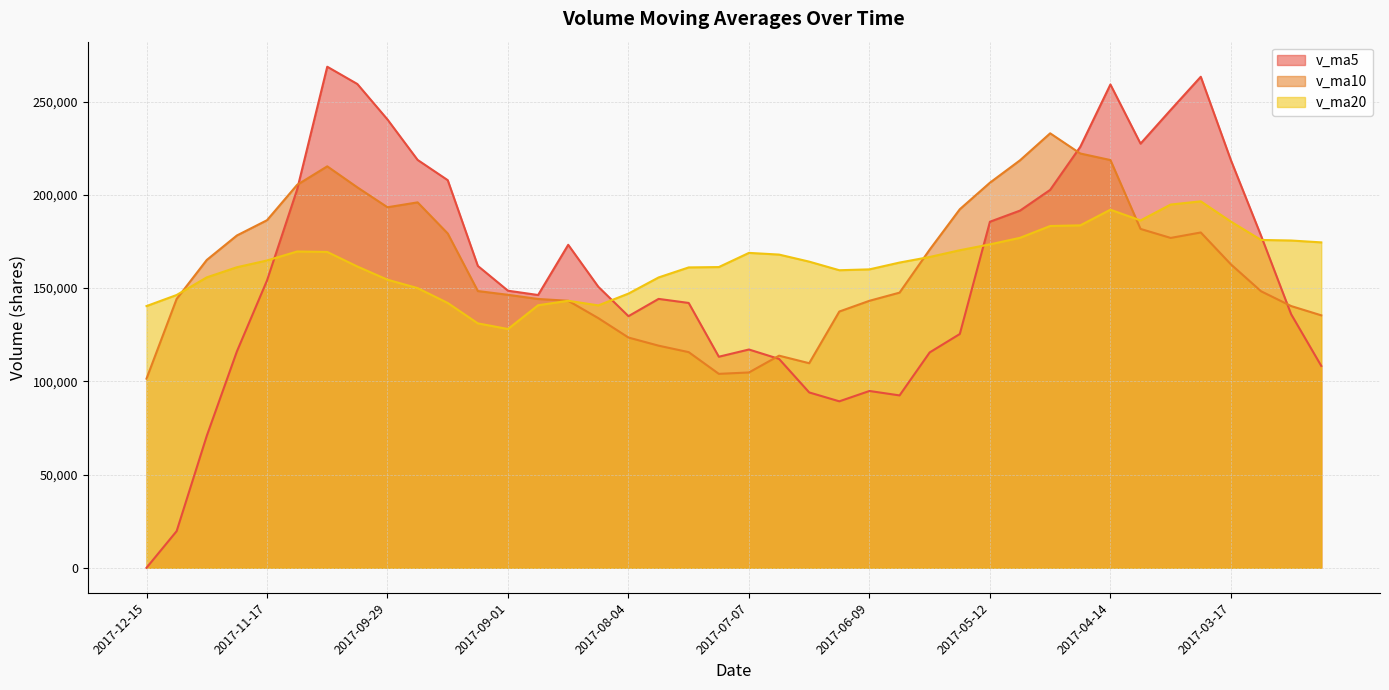

Where is the first local maximum for v_ma5?

2017-11-03